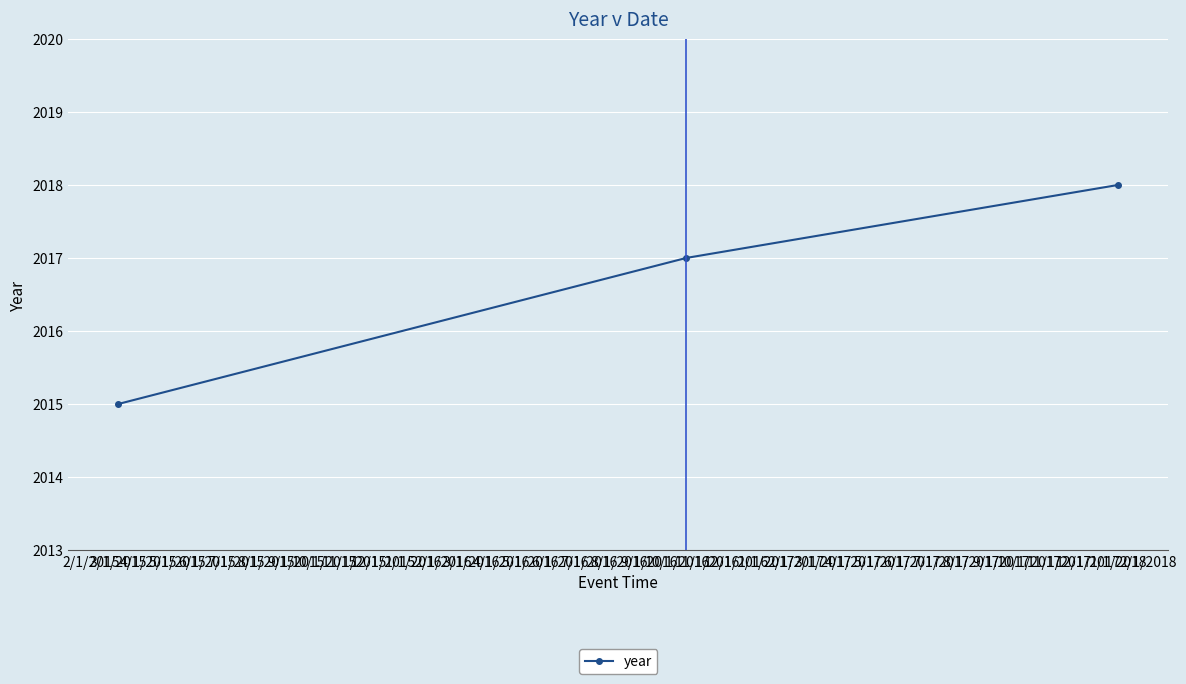

Does the chart have visible grid lines?

Yes